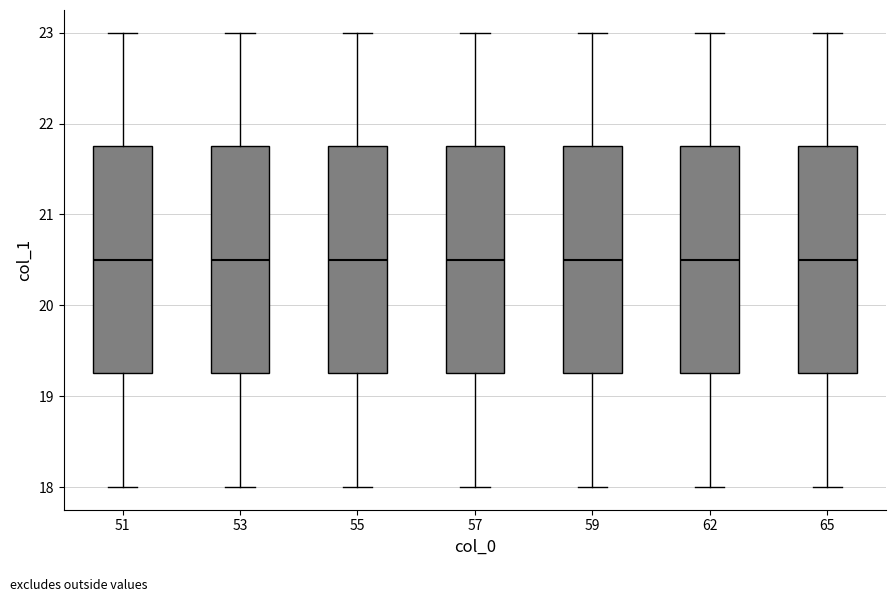

Where is the upper edge of the box at x = 57 on the y-axis? The values are not printed on the chart, so give them approximately, as read against the axis.

21.8